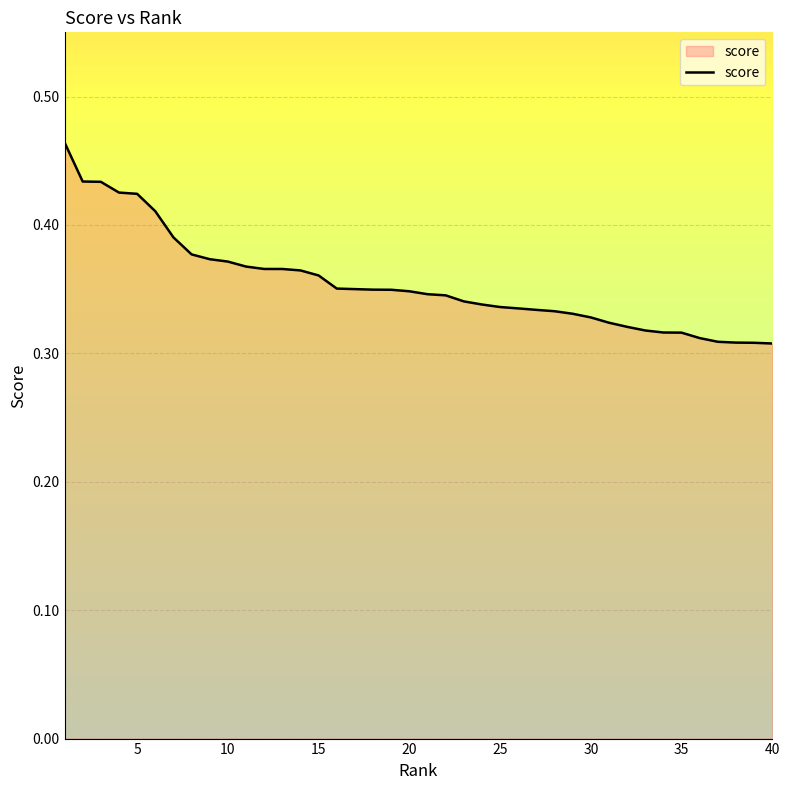

What is the value of the 9th point from the left?

0.4